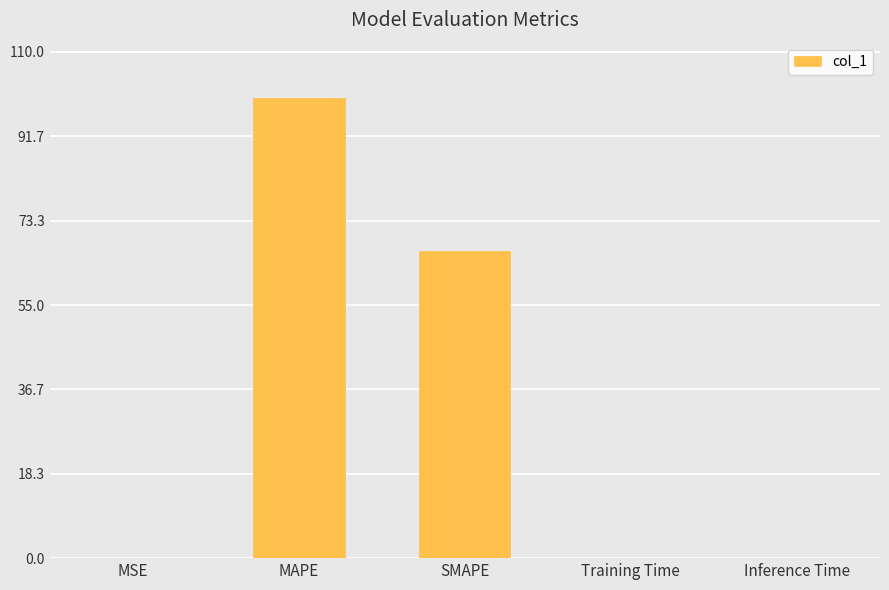

What is the difference between the values at MAPE and Inference Time?

99.9